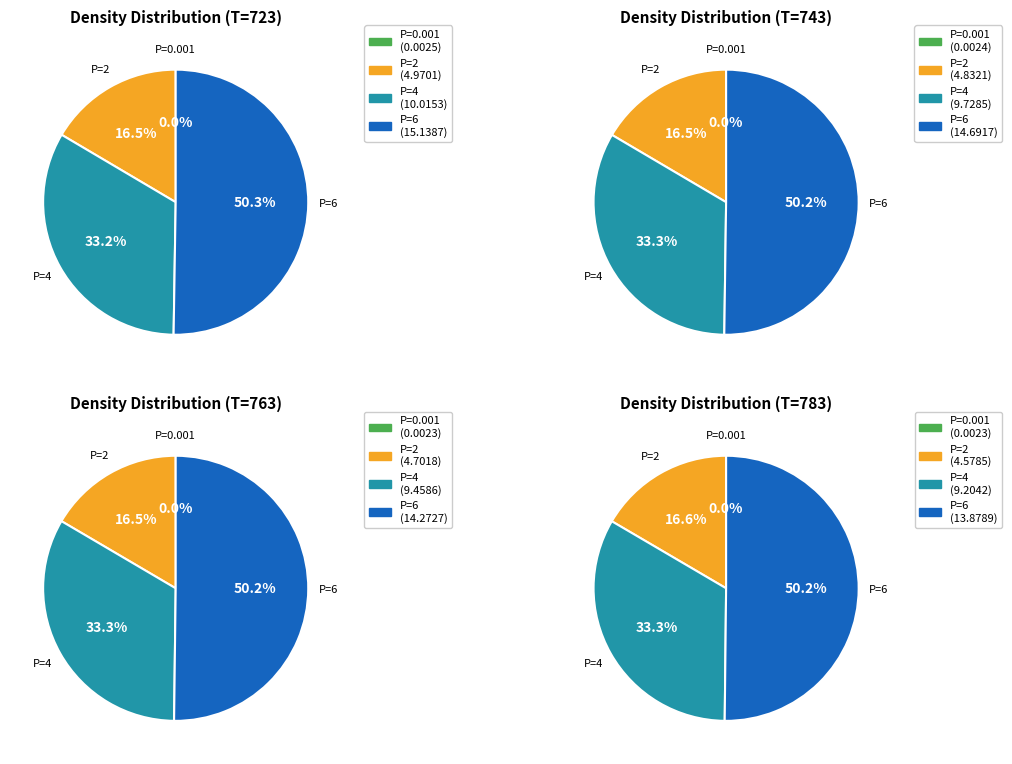

Does Pressure=0.001 account for over 50% of the chart?

No